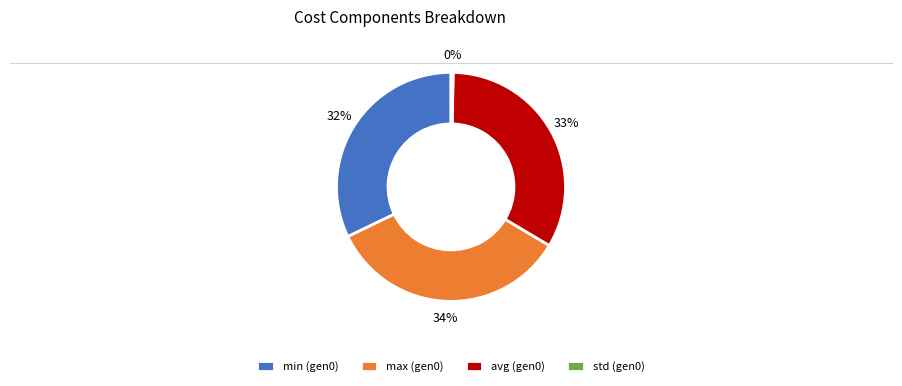

What is the ratio of the value at min (gen0) to the value at avg (gen0)?

1.0